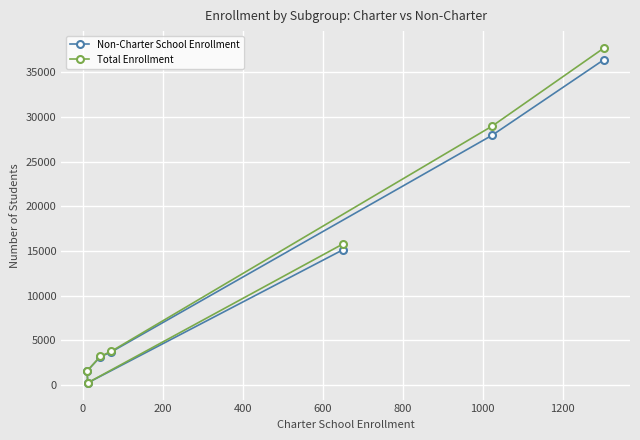

At how many categories does at least one series exceed 9811?

3